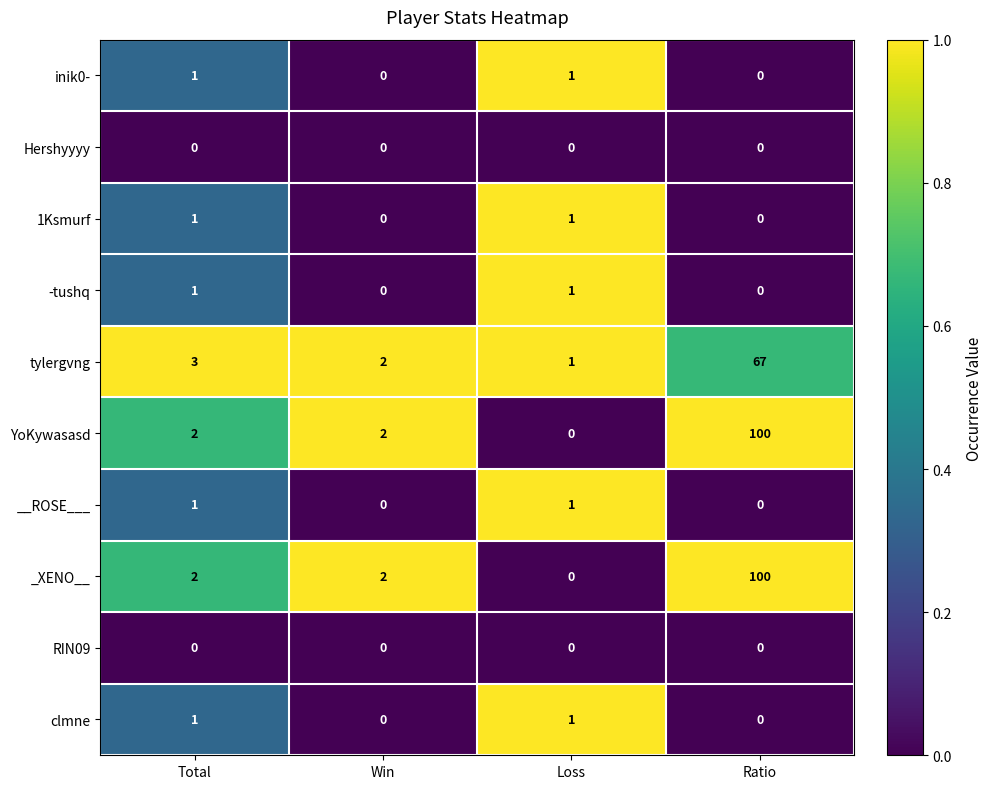

What is the spread (max minus min) of values at Ratio?

100